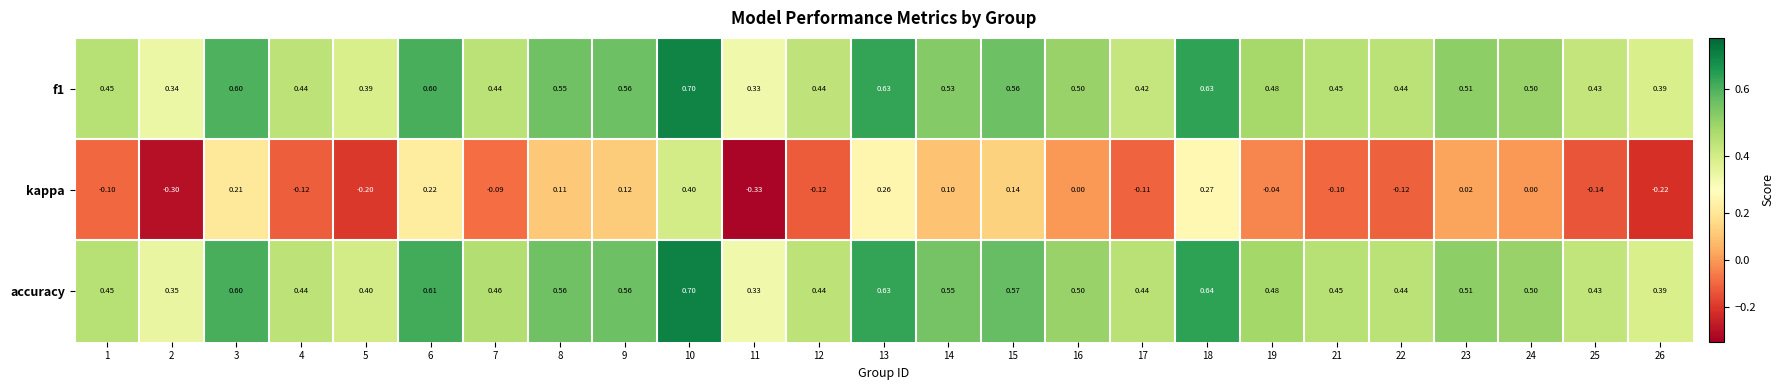

Which series has the largest range (max minus min)?

kappa